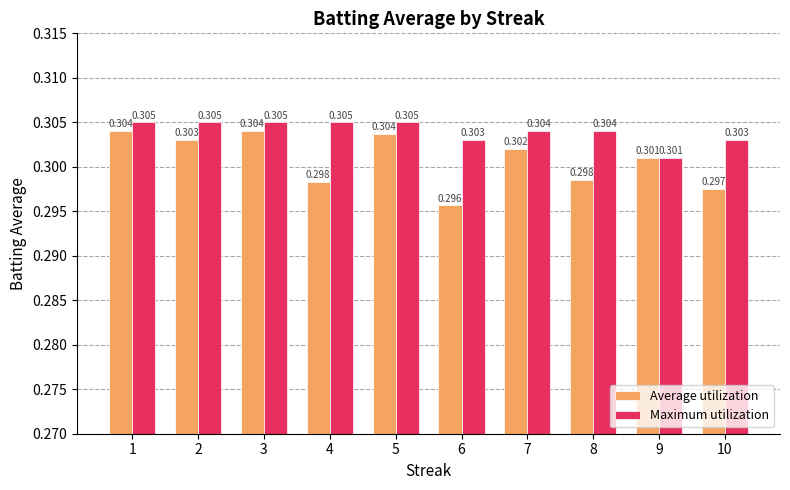

List the series in order of their peak value, highest first.

Maximum utilization, Average utilization